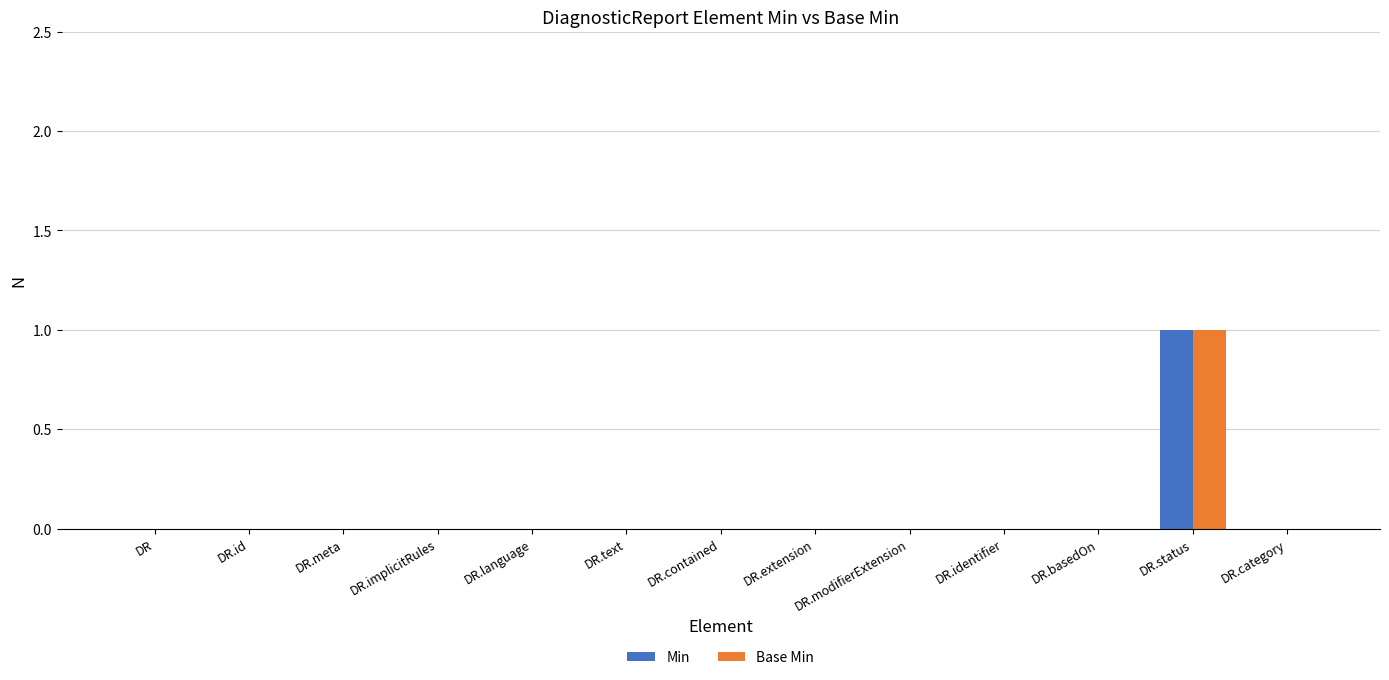

Reading left to right, extract all data points from this chart.

Min: 0	0	0	0	0	0	0	0	0	0	0	1	0
Base Min: 0	0	0	0	0	0	0	0	0	0	0	1	0